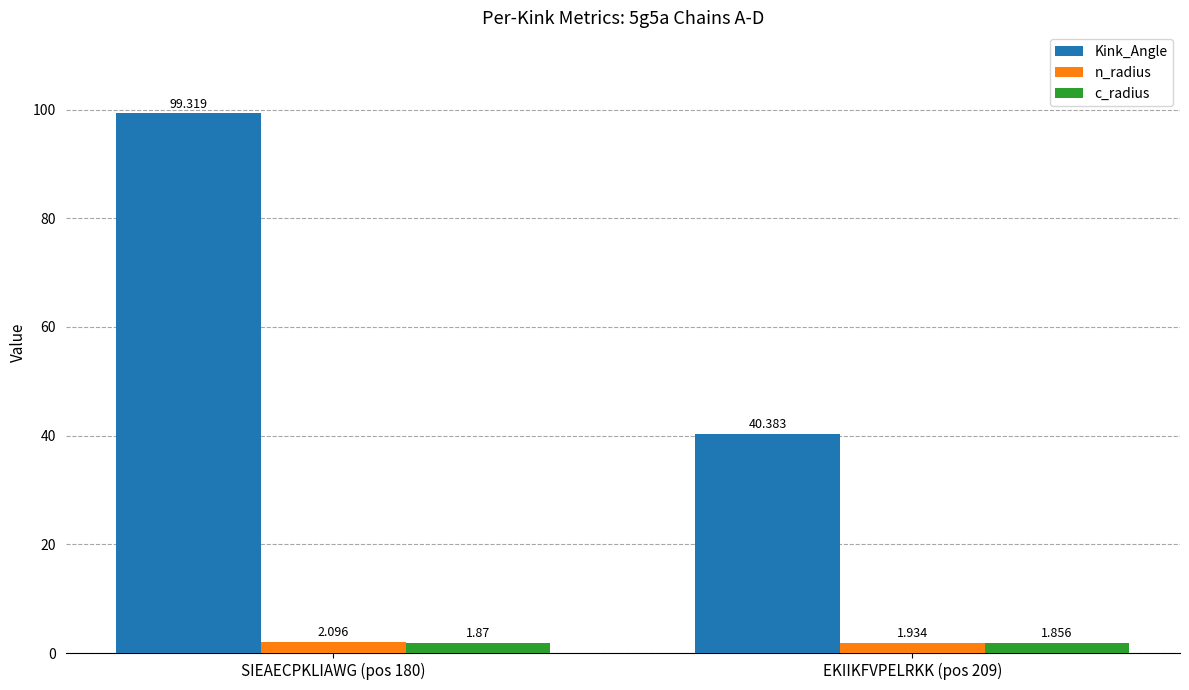

Rank the series by their maximum value, from lowest to highest.

c_radius, n_radius, Kink_Angle